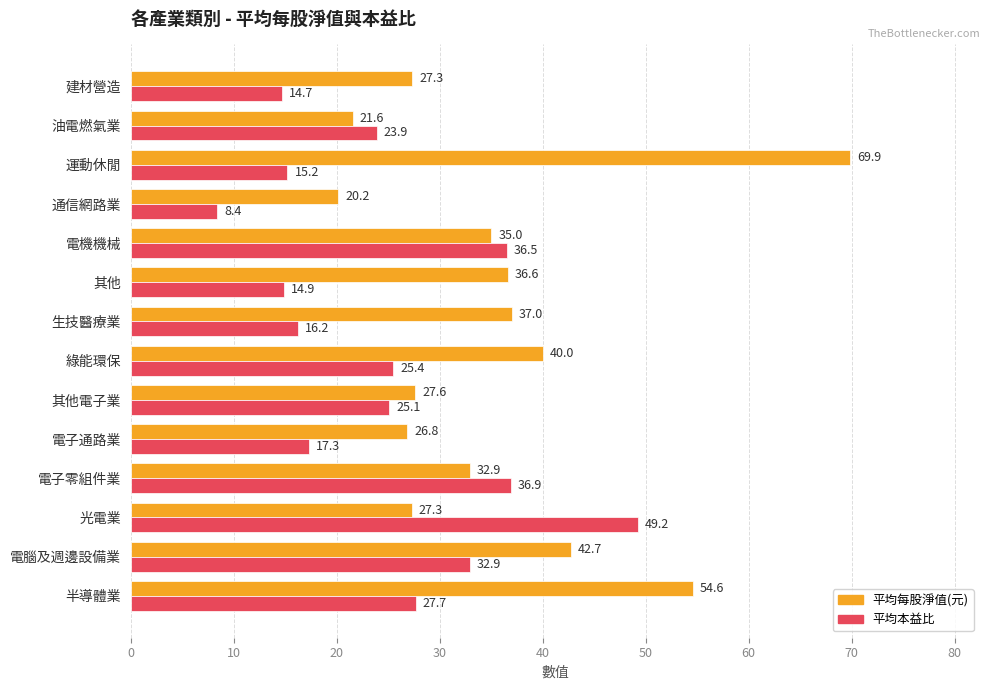

Which series has the largest range (max minus min)?

平均每股淨值(元)